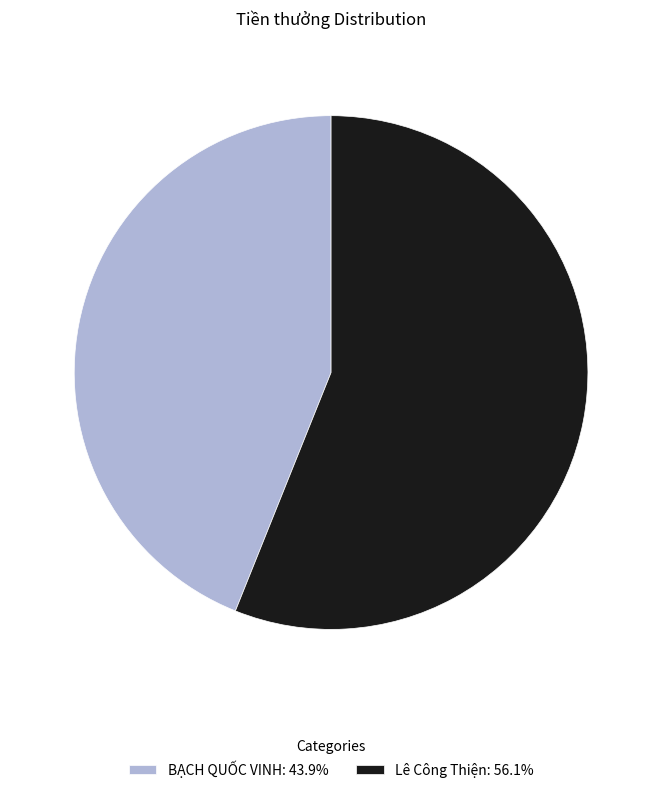

How many slices are in this pie chart?

2